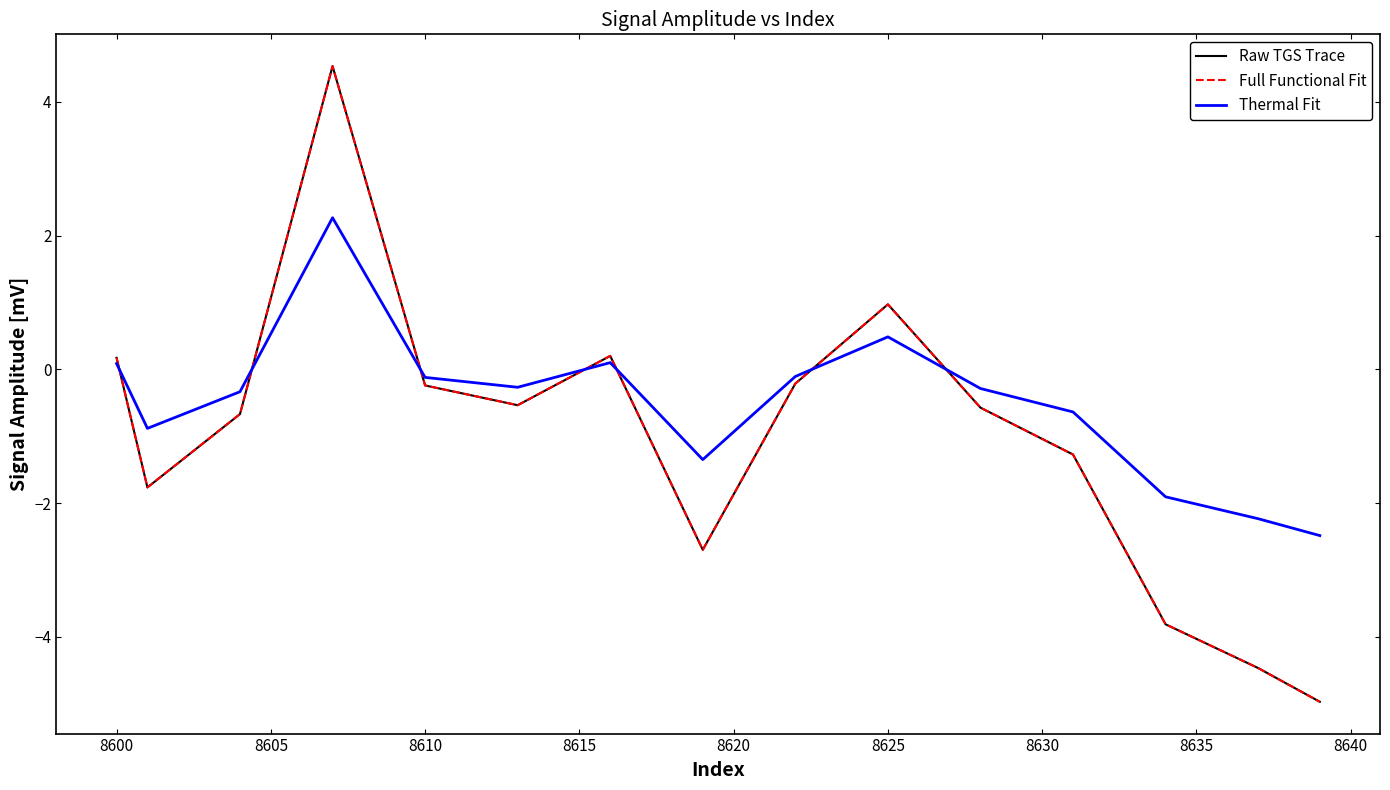

Reading right to left, list all the values displayed in this chart.

Raw TGS Trace: -5.0	-4.7	-4.5	-4.3	-4.0	-3.8	-3.0	-2.1	-1.3	-1.0	-0.8	-0.6	-0.1	0.5	1.0	0.6	0.2	-0.2	-1.0	-1.9	-2.7	-1.7	-0.8	0.2	-0.0	-0.3	-0.5	-0.4	-0.3	-0.2	1.4	2.9	4.5	2.8	1.1	-0.7	-1.0	-1.4	-1.8	0.2
Full Functional Fit: -5.0	-4.7	-4.5	-4.3	-4.0	-3.8	-3.0	-2.1	-1.3	-1.0	-0.8	-0.6	-0.1	0.5	1.0	0.6	0.2	-0.2	-1.0	-1.9	-2.7	-1.7	-0.8	0.2	-0.0	-0.3	-0.5	-0.4	-0.3	-0.2	1.4	2.9	4.5	2.8	1.1	-0.7	-1.0	-1.4	-1.8	0.2
Thermal Fit: -2.5	-2.4	-2.2	-2.1	-2.0	-1.9	-1.5	-1.1	-0.6	-0.5	-0.4	-0.3	-0.0	0.2	0.5	0.3	0.1	-0.1	-0.5	-0.9	-1.3	-0.9	-0.4	0.1	-0.0	-0.1	-0.3	-0.2	-0.2	-0.1	0.7	1.5	2.3	1.4	0.5	-0.3	-0.5	-0.7	-0.9	0.1